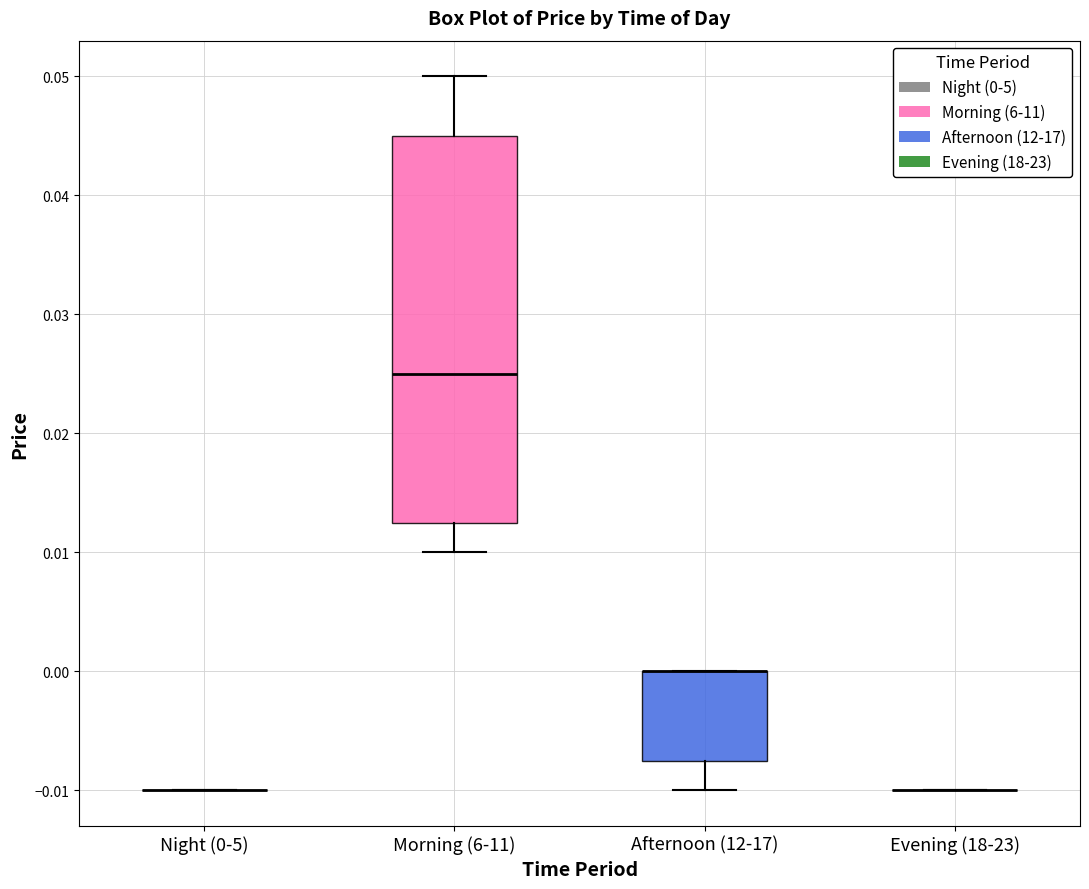

Reading left to right, read every box against the y-axis: the position of its median line, the range the box covers, and the ends of its whiskers. The values are not printed on the chart, so give them approximately, as read against the axis.

Night (0-5): box collapsed to a line at -0.010, whiskers -0.010 to -0.010
Morning (6-11): median 0.025, box 0.013 to 0.045, whiskers 0.010 to 0.050
Afternoon (12-17): median 0.000 (drawn on the box's upper edge), box -0.007 to 0.000, whiskers -0.010 to 0.000
Evening (18-23): box collapsed to a line at -0.010, whiskers -0.010 to -0.010